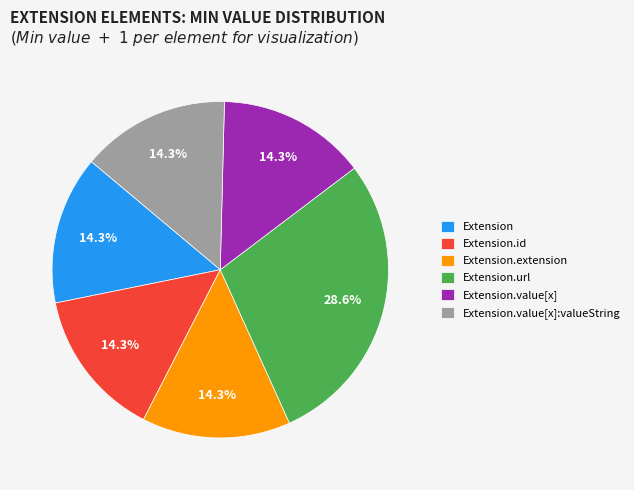

Which category has the biggest portion of the pie?

Extension.url